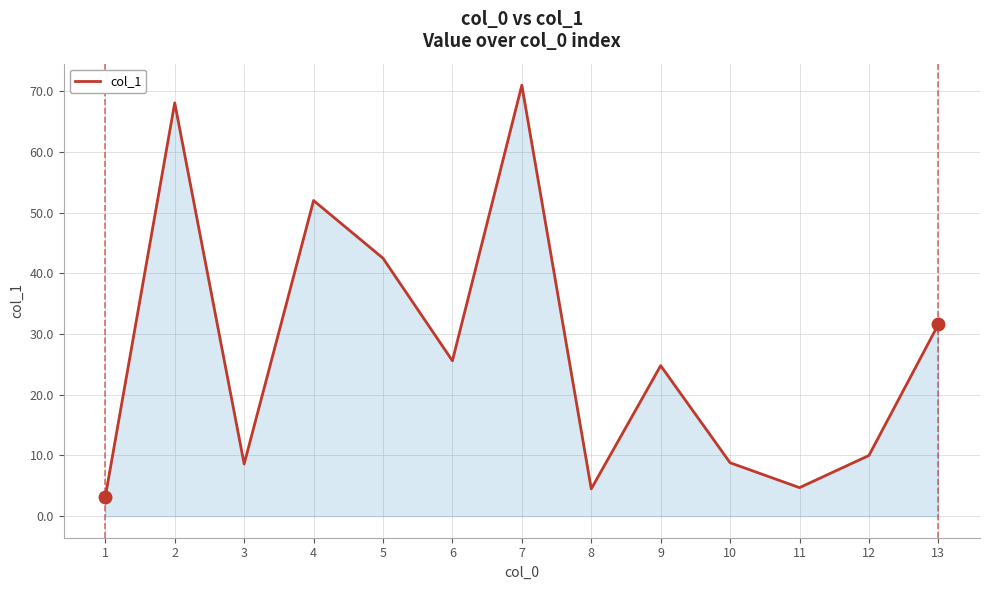

What is the minimum value shown in the chart?

3.2